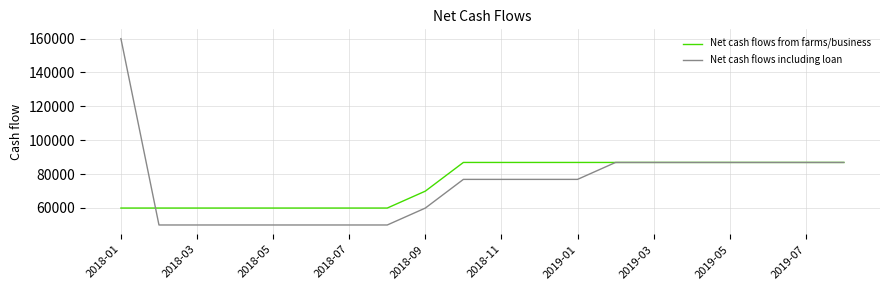

Which series has the widest spread of values?

Net cash flows including loan